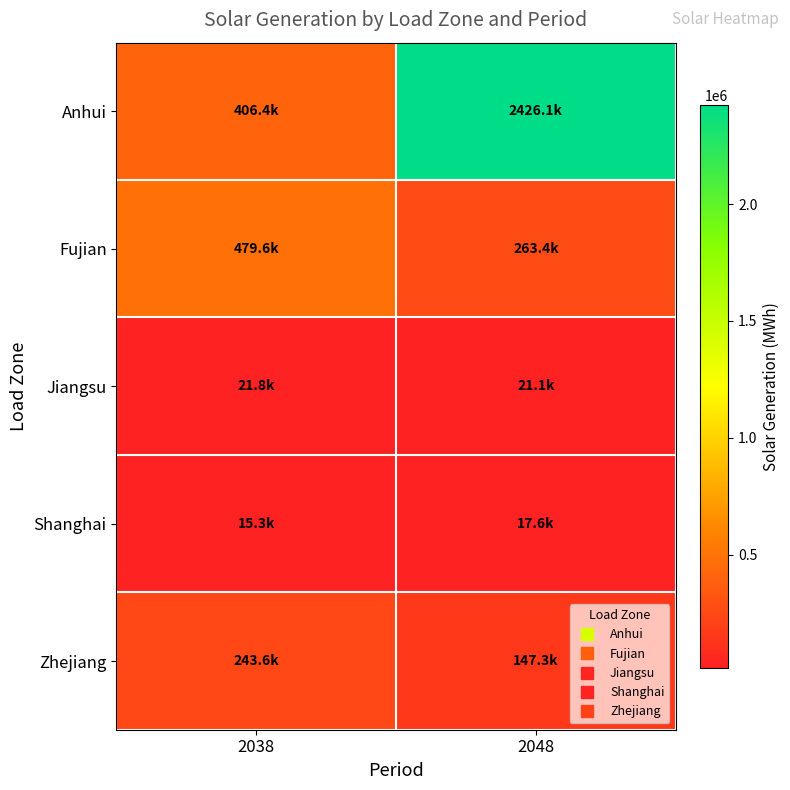

Between 2038 and 2048, which series saw the biggest shift?

Anhui